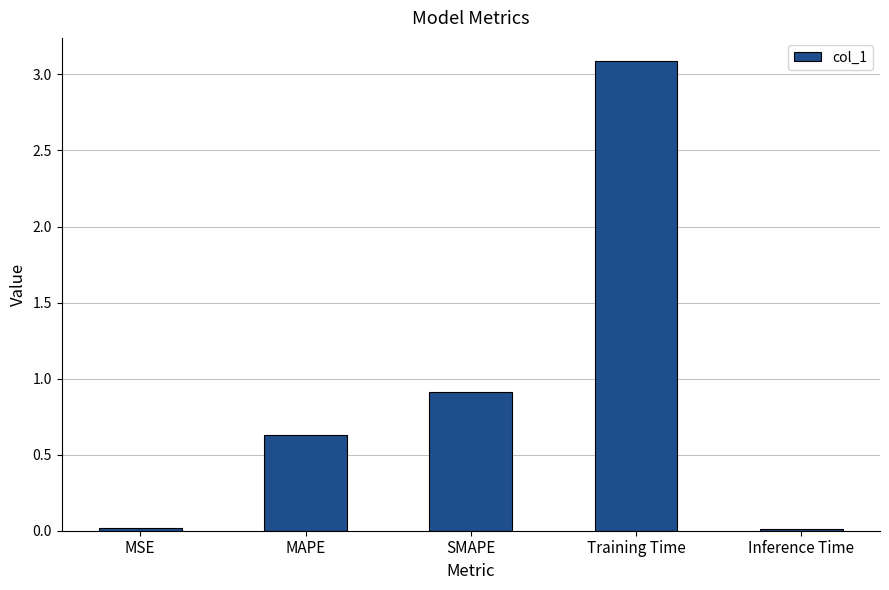

Is it true that the value at Inference Time is 0.0?

True